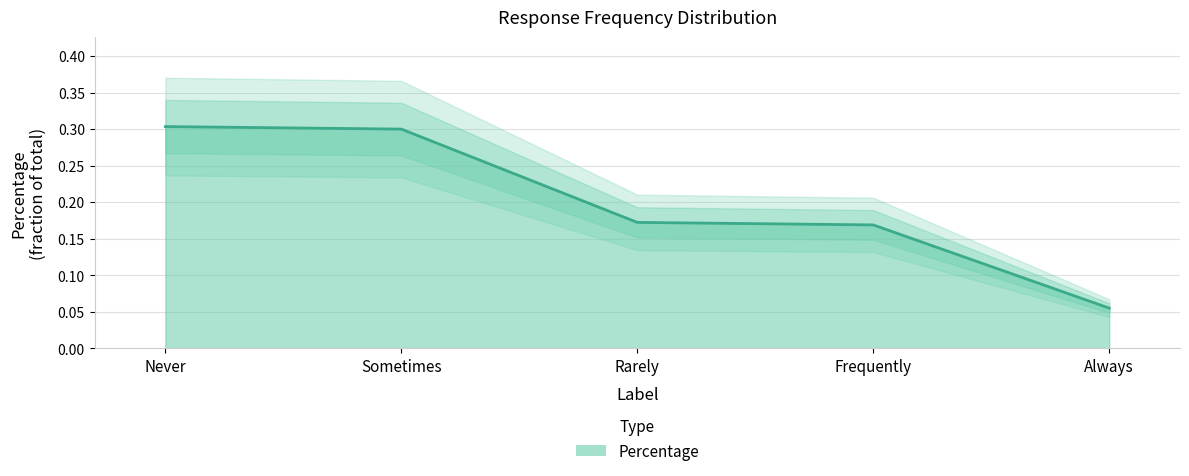

Rank the categories by value from highest to lowest.

Never, Sometimes, Rarely, Frequently, Always